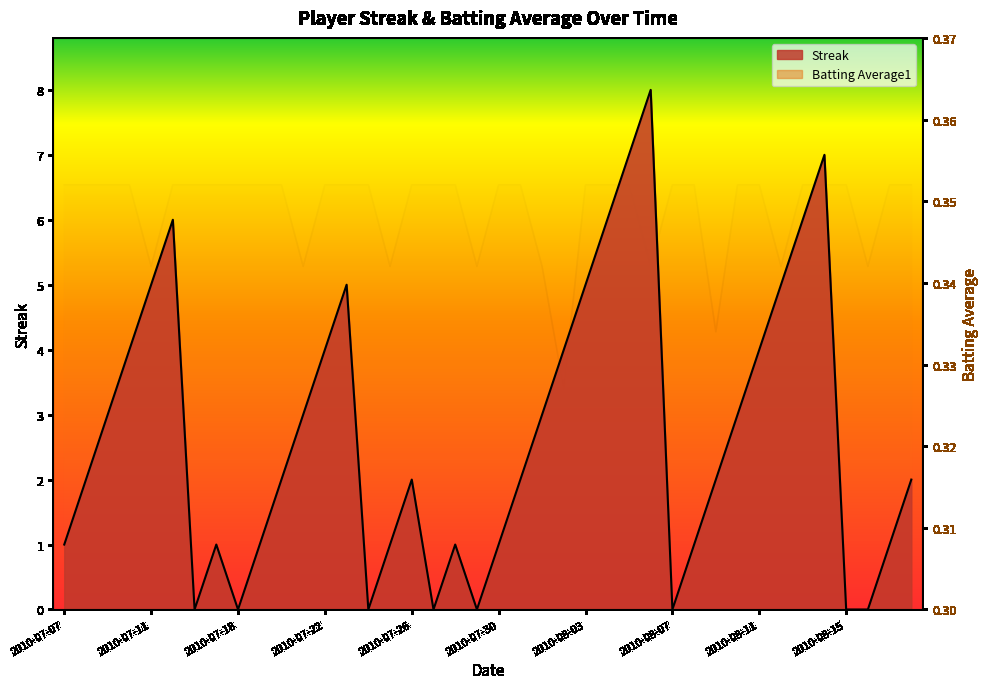

At 2010-07-26, list the series in order from smallest to largest.

Batting Average1, Streak